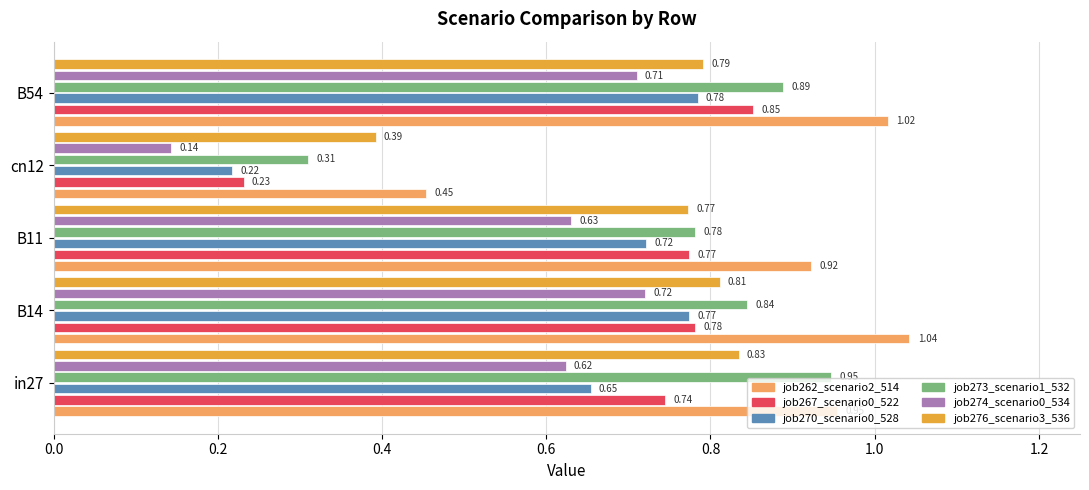

Which series has the widest spread of values?

job273_scenario1_532